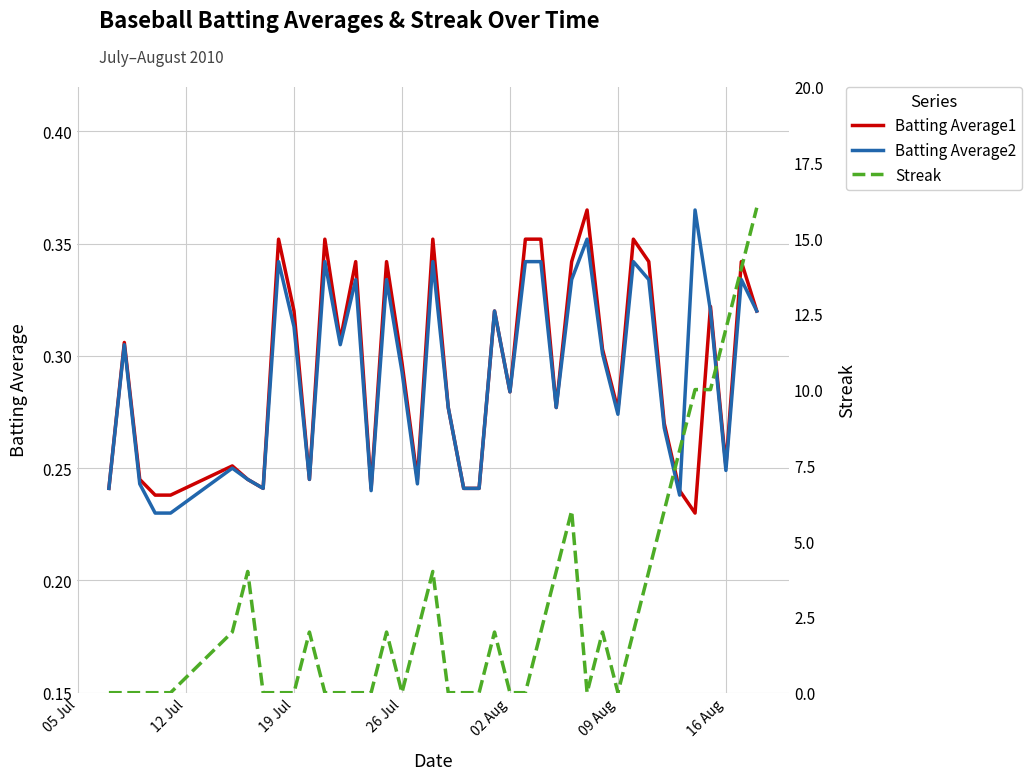

Which series has the largest range (max minus min)?

Streak